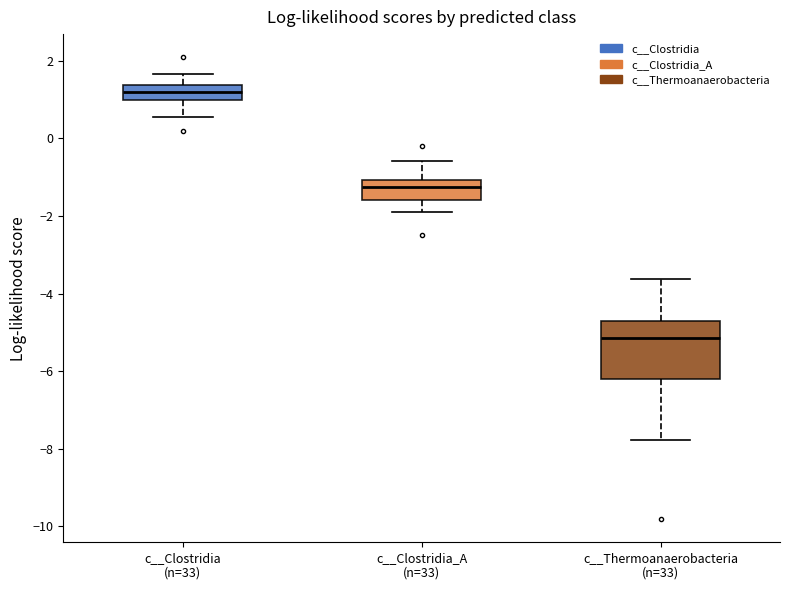

Reading left to right, read every box against the y-axis: the position of its median line, the range the box covers, and the ends of its whiskers. The values are not printed on the chart, so give them approximately, as read against the axis.

c__Clostridia (n=33): median 1.2, box 1.0 to 1.4, whiskers 0.6 to 1.6
c__Clostridia_A (n=33): median -1.2, box -1.6 to -1.0, whiskers -2.0 to -0.6
c__Thermoanaerobacteria (n=33): median -5.2, box -6.2 to -4.8, whiskers -7.8 to -3.6